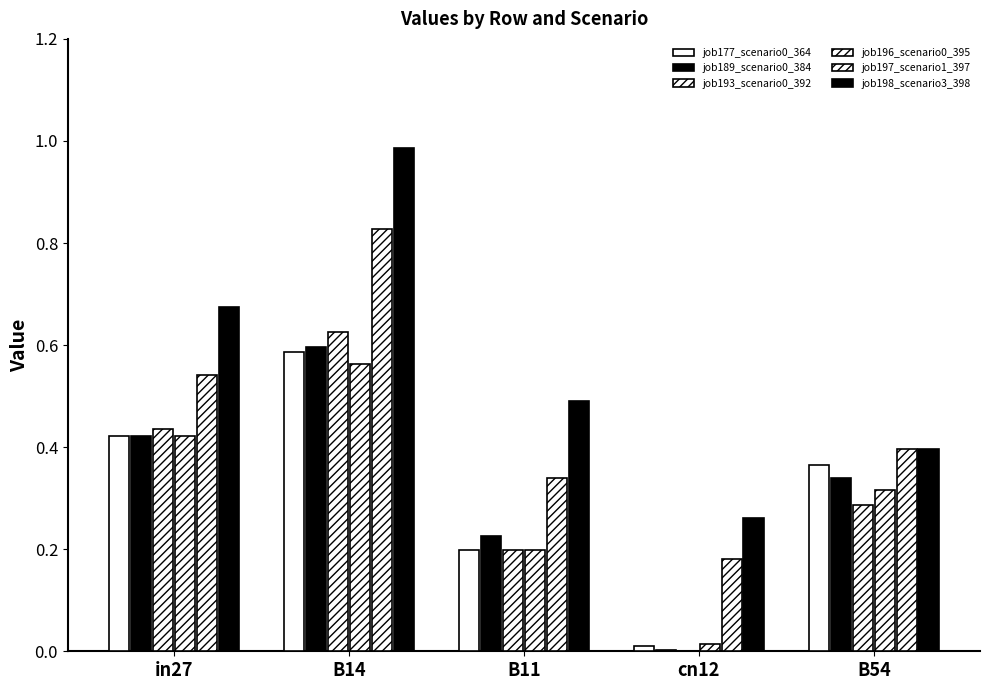

True or false: job197_scenario1_397 has a value of 0.8 at B14.

True